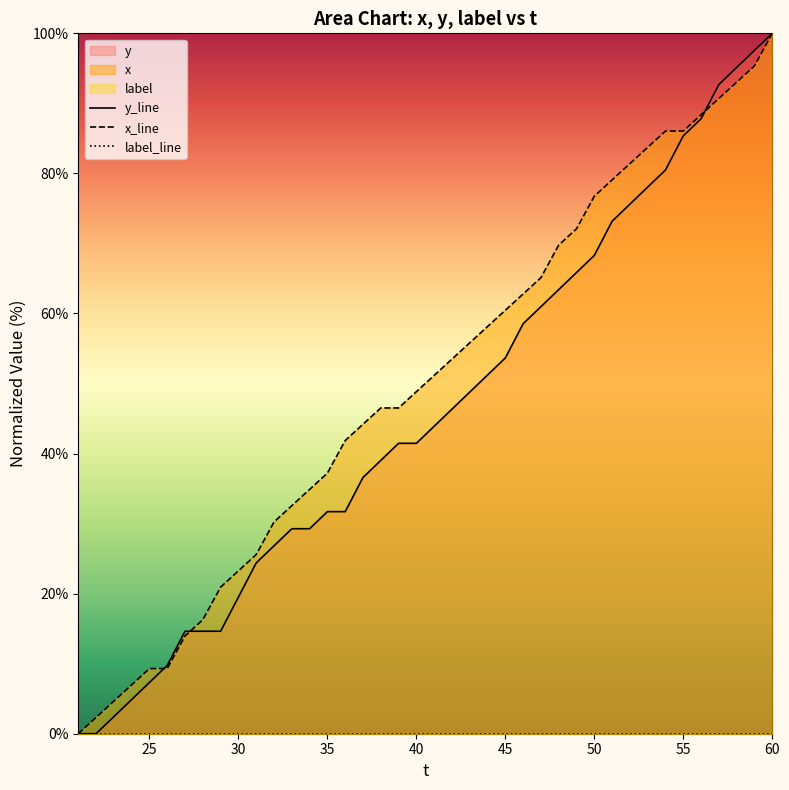

How many lines are shown in the chart?

3